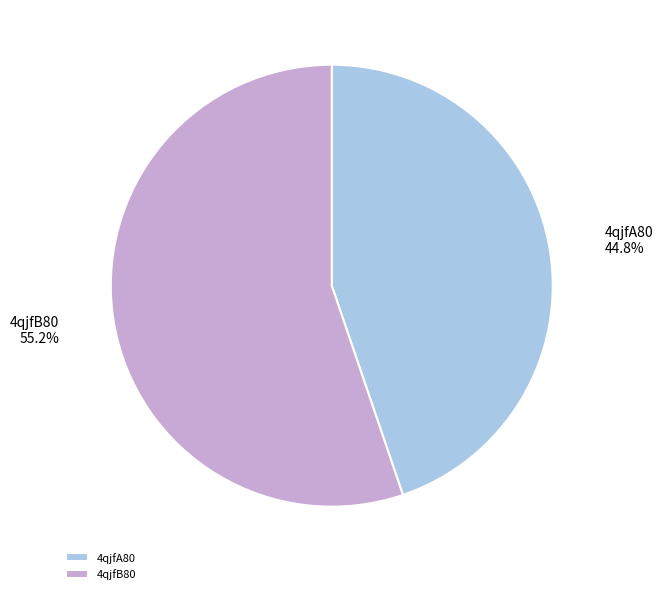

How much of the chart is everything except 4qjfB80?

44.8%